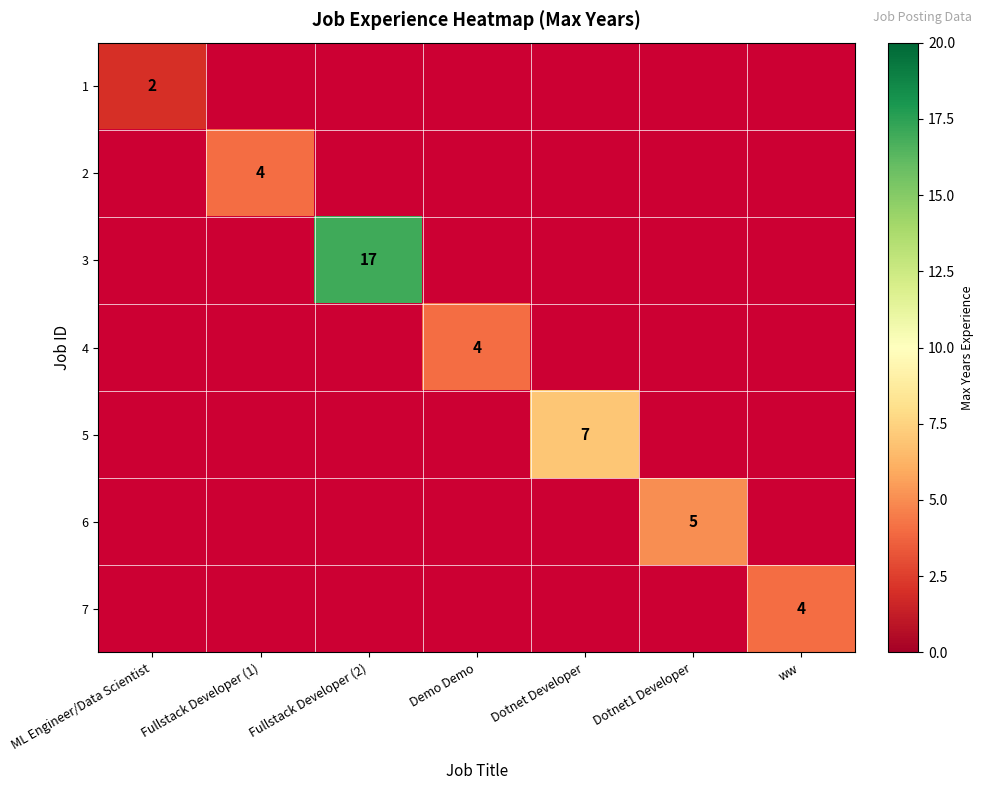

Is the value of 1 at ML Engineer/Data Scientist greater than the value of 3 at Fullstack Developer (2)?

No